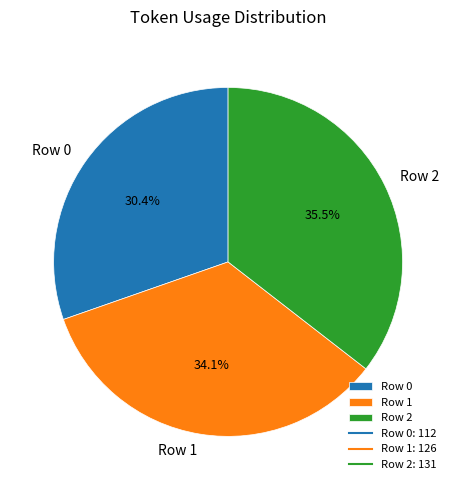

What is the ratio of the value at Row 2 to the value at Row 0?

1.2